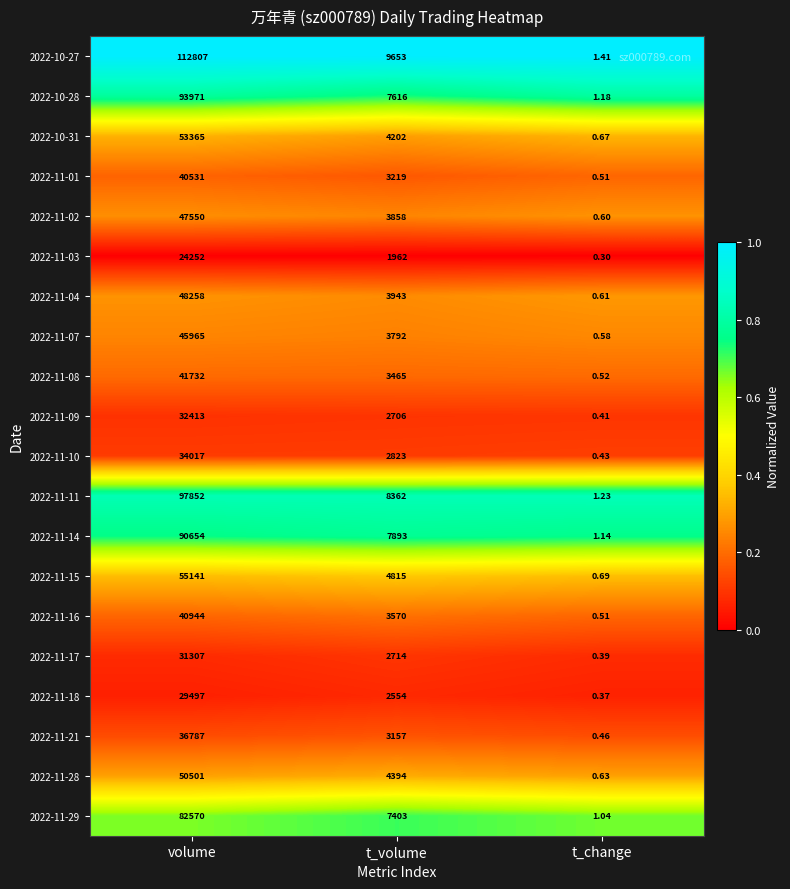

At which category is the sum across all series the highest?

volume